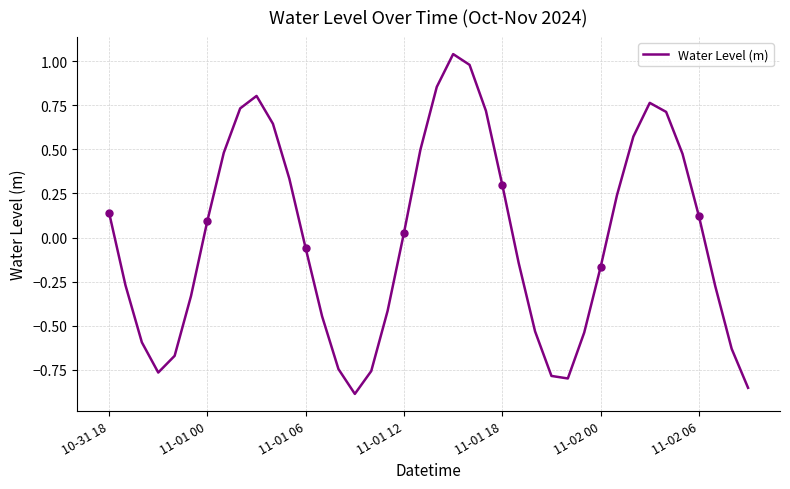

How many data points are less than 0?

20